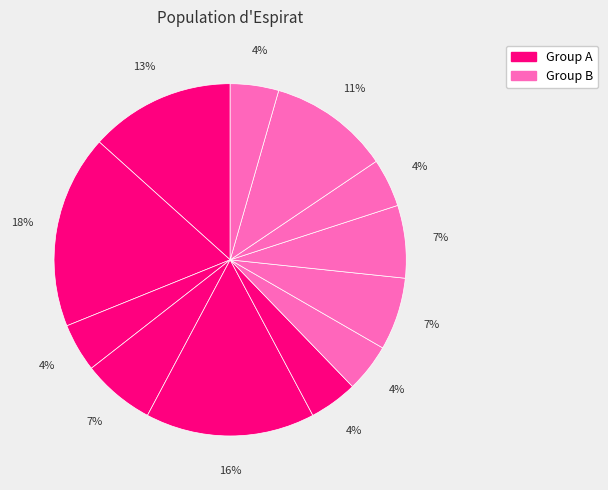

How many slices are in this pie chart?

12